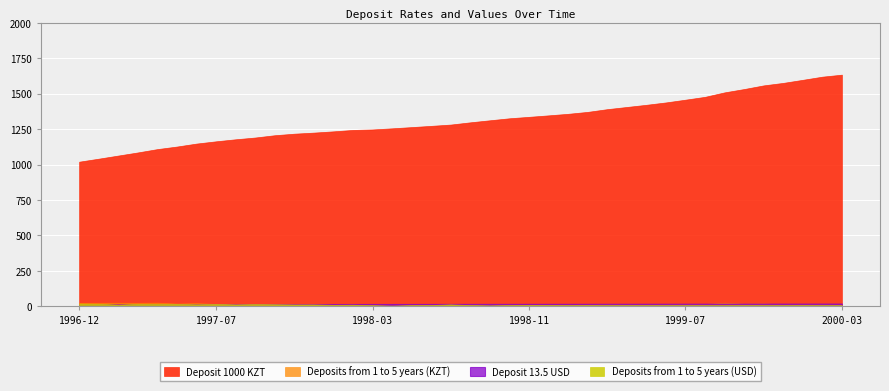

Reading left to right, list all the values displayed in this chart.

Deposit 1000 KZT: 1996-12=1020.6	1997-01=1041.8	1997-02=1063.9	1997-03=1085.9	1997-04=1109.4	1997-05=1127.4	1997-06=1148.4	1997-07=1164.4	1997-08=1178.6	1997-09=1191.1	1997-10=1207.3	1997-11=1218.2	1997-12=1225.8	1998-01=1234.7	1998-02=1244.6	1998-03=1248.1	1998-04=1256.0	1998-05=1264.7	1998-06=1273.4	1998-07=1282.5	1998-08=1298.3	1998-09=1312.7	1998-10=1326.8	1998-11=1337.0	1998-12=1347.5	1999-01=1358.4	1999-02=1372.0	1999-03=1391.2	1999-04=1406.6	1999-05=1422.0	1999-06=1438.7	1999-07=1458.1	1999-08=1478.1	1999-09=1509.7	1999-10=1533.2	1999-11=1559.0	1999-12=1576.5	2000-01=1598.2	2000-02=1620.5	2000-03=1634.6
Deposit 13.5 USD: 1996-12=13.7	1997-01=13.9	1997-02=14.1	1997-03=14.2	1997-04=14.4	1997-05=14.7	1997-06=14.8	1997-07=15.0	1997-08=15.2	1997-09=15.4	1997-10=15.6	1997-11=15.8	1997-12=15.9	1998-01=16.1	1998-02=16.2	1998-03=16.3	1998-04=16.4	1998-05=16.5	1998-06=16.7	1998-07=16.8	1998-08=17.0	1998-09=17.1	1998-10=17.2	1998-11=17.3	1998-12=17.5	1999-01=17.6	1999-02=17.7	1999-03=17.9	1999-04=18.0	1999-05=18.1	1999-06=18.2	1999-07=18.4	1999-08=18.5	1999-09=18.6	1999-10=18.8	1999-11=18.9	1999-12=19.0	2000-01=19.2	2000-02=19.3	2000-03=19.4
Deposits from 1 to 5 years (KZT): 1996-12=24.7	1997-01=25.0	1997-02=25.4	1997-03=24.8	1997-04=26.0	1997-05=19.5	1997-06=22.3	1997-07=16.7	1997-08=14.7	1997-09=12.7	1997-10=16.3	1997-11=10.8	1997-12=7.5	1998-01=8.7	1998-02=9.7	1998-03=3.3	1998-04=7.6	1998-05=8.3	1998-06=8.3	1998-07=8.6	1998-08=14.8	1998-09=13.3	1998-10=12.9	1998-11=9.2	1998-12=9.4	1999-01=9.7	1999-02=12.0	1999-03=16.8	1999-04=13.3	1999-05=13.1	1999-06=14.1	1999-07=16.2	1999-08=16.5	1999-09=25.6	1999-10=18.7	1999-11=20.2	1999-12=13.5	2000-01=16.5	2000-02=16.7	2000-03=10.5
Deposits from 1 to 5 years (USD): 1996-12=19.1	1997-01=17.8	1997-02=11.6	1997-03=17.0	1997-04=16.7	1997-05=17.2	1997-06=14.1	1997-07=16.8	1997-08=13.5	1997-09=15.9	1997-10=14.5	1997-11=13.2	1997-12=13.3	1998-01=10.5	1998-02=11.3	1998-03=8.3	1998-04=4.9	1998-05=8.6	1998-06=9.4	1998-07=13.5	1998-08=9.0	1998-09=6.5	1998-10=8.9	1998-11=10.3	1998-12=9.5	1999-01=8.8	1999-02=9.3	1999-03=8.2	1999-04=8.5	1999-05=8.3	1999-06=8.2	1999-07=8.3	1999-08=8.2	1999-09=8.1	1999-10=8.8	1999-11=8.4	1999-12=8.5	2000-01=9.1	2000-02=8.4	2000-03=8.3